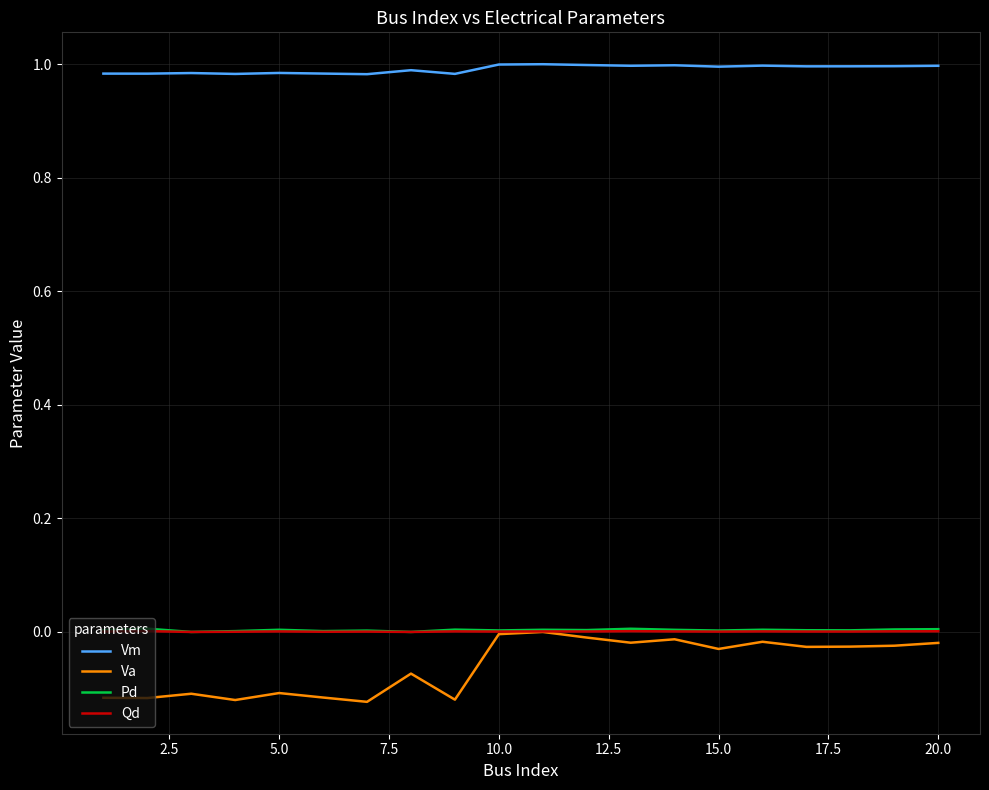

Which series has the widest spread of values?

Va